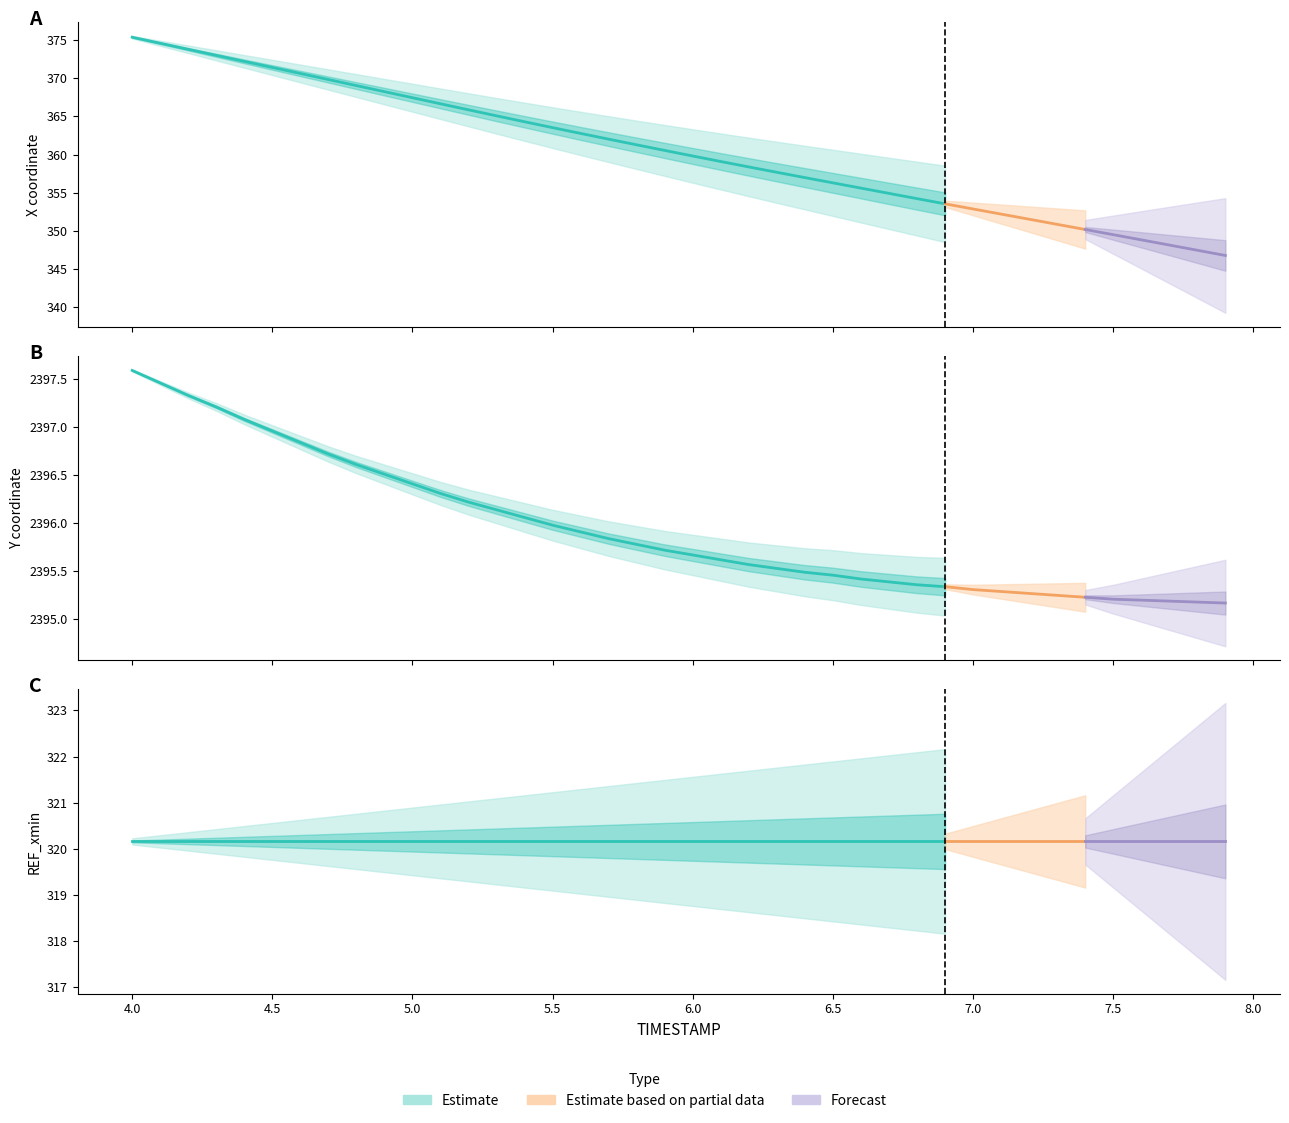

Which category has the highest value in the REF_xmin series?

4.0